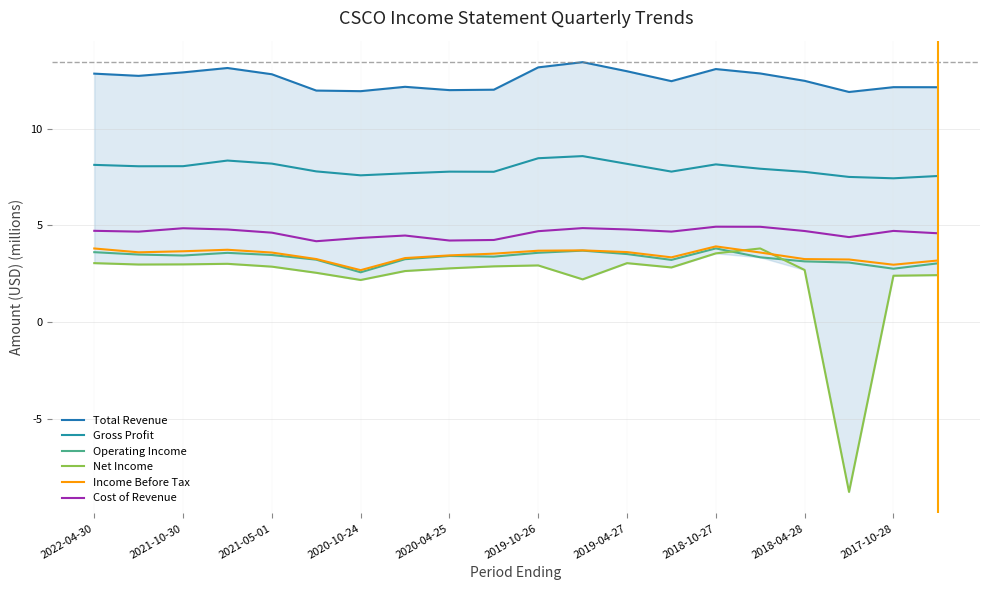

Reading left to right, what are all the values shown in this chart?

Total Revenue: 12.8	12.7	12.9	13.1	12.8	12.0	11.9	12.2	12.0	12.0	13.2	13.4	13.0	12.4	13.1	12.8	12.5	11.9	12.1	12.1
Gross Profit: 8.1	8.0	8.1	8.3	8.2	7.8	7.6	7.7	7.8	7.8	8.5	8.6	8.2	7.8	8.1	7.9	7.8	7.5	7.4	7.5
Operating Income: 3.6	3.5	3.4	3.6	3.5	3.2	2.6	3.2	3.4	3.4	3.6	3.7	3.5	3.2	3.8	3.3	3.1	3.1	2.8	3.0
Net Income: 3.0	3.0	3.0	3.0	2.9	2.5	2.2	2.6	2.8	2.9	2.9	2.2	3.0	2.8	3.5	3.8	2.7	-8.8	2.4	2.4
Income Before Tax: 3.8	3.6	3.7	3.7	3.6	3.3	2.7	3.3	3.4	3.5	3.7	3.7	3.6	3.3	3.9	3.6	3.3	3.2	3.0	3.2
Cost of Revenue: 4.7	4.7	4.8	4.8	4.6	4.2	4.3	4.5	4.2	4.2	4.7	4.9	4.8	4.7	4.9	4.9	4.7	4.4	4.7	4.6